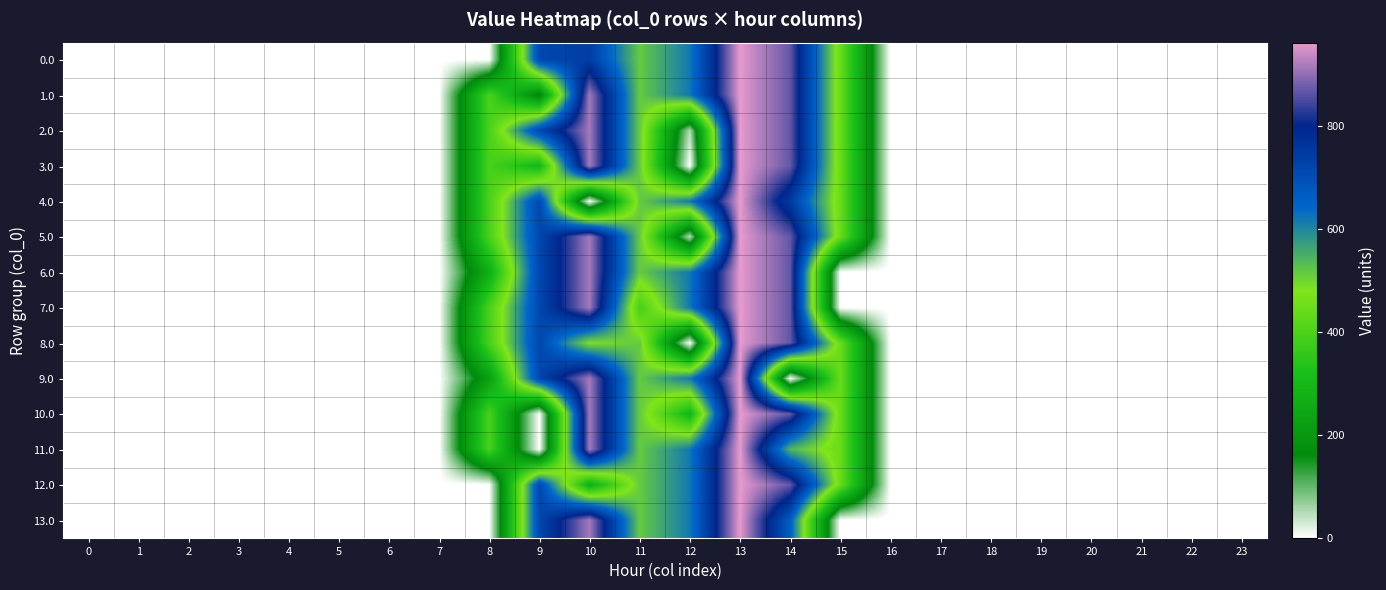

How many data points does each series have?

24